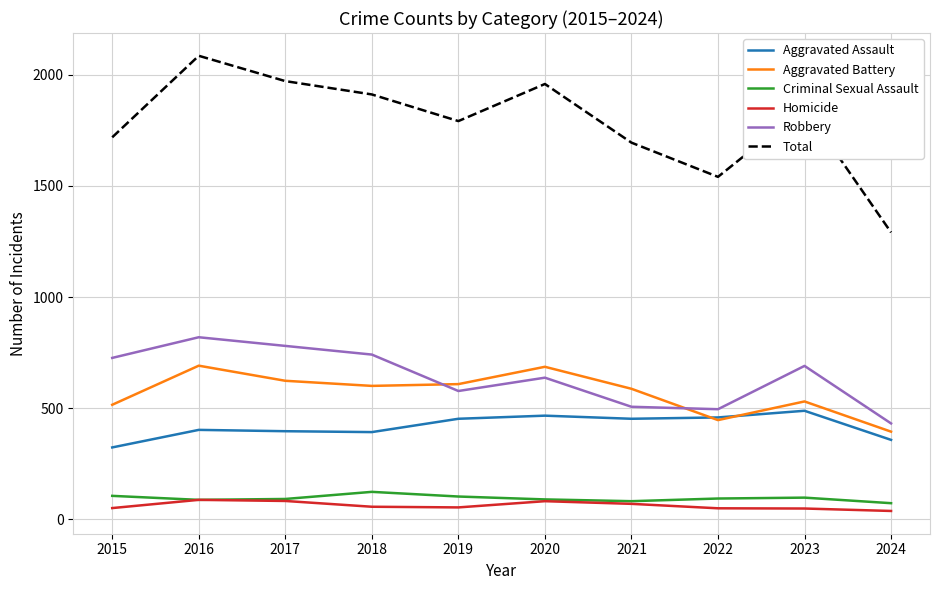

True or false: Homicide and Aggravated Battery intersect in this chart.

False